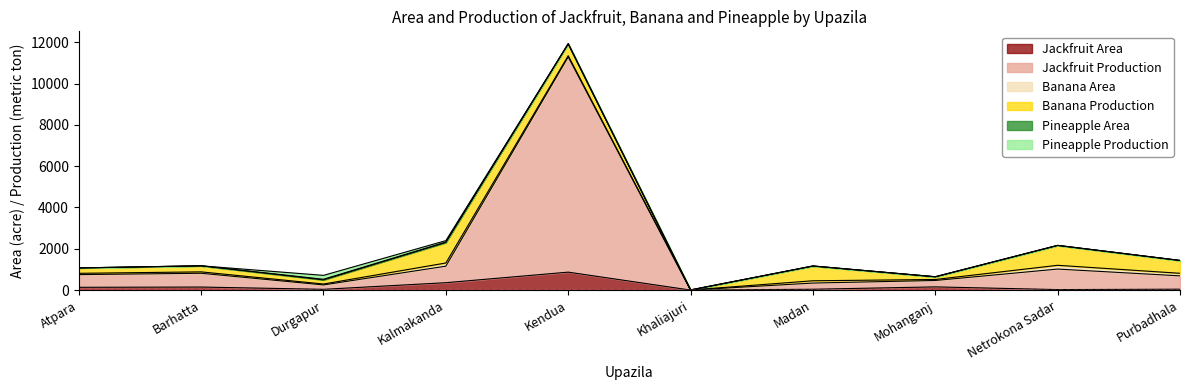

List the labels in order of Banana Area value, smallest first.

Khaliajuri, Durgapur, Mohanganj, Kendua, Atpara, Barhatta, Madan, Purbadhala, Kalmakanda, Netrokona Sadar